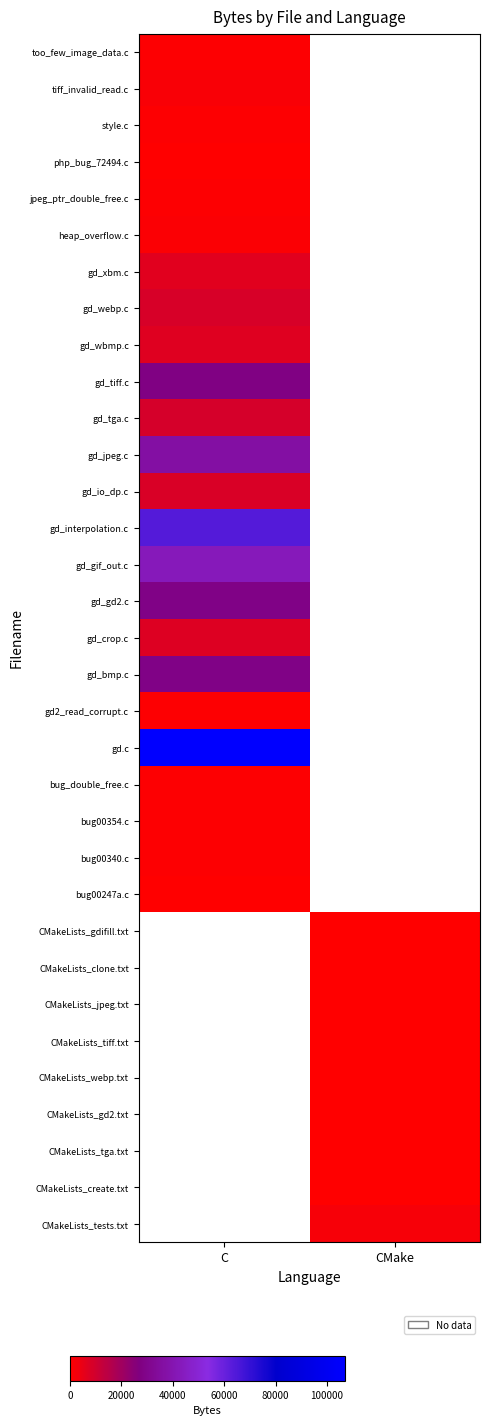

What is the difference between the highest and lowest values at C?

106622.0